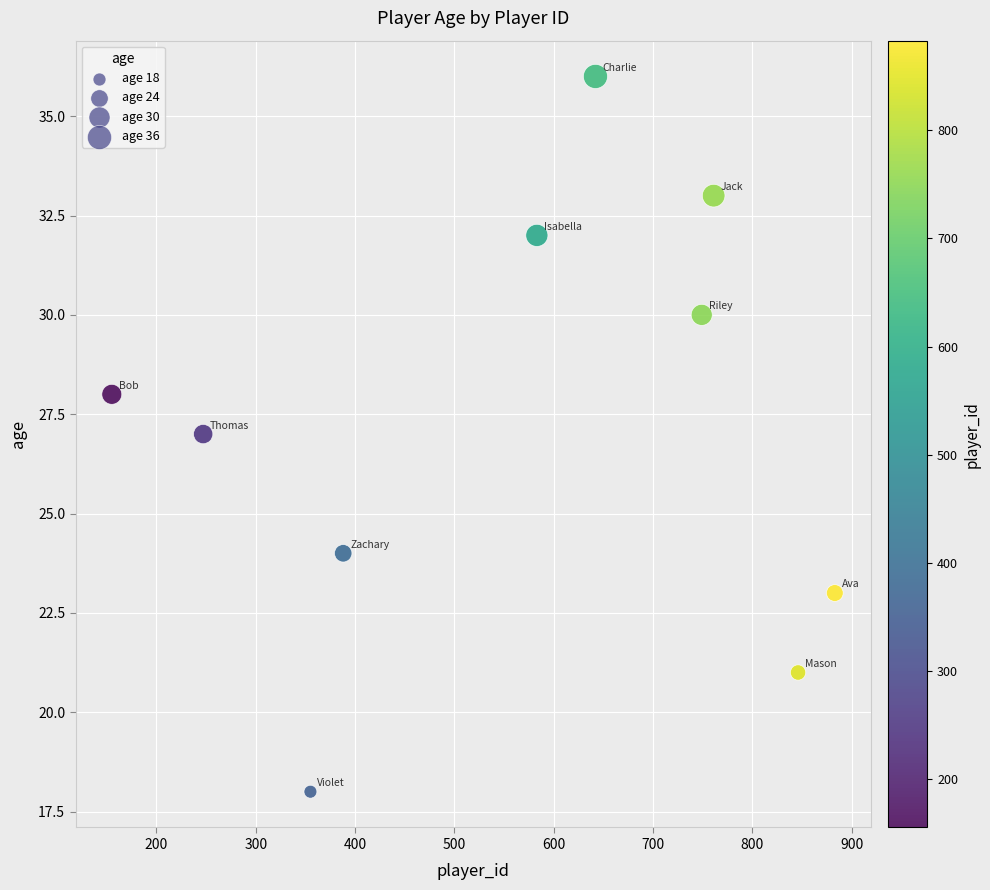

What is the average X value?

561